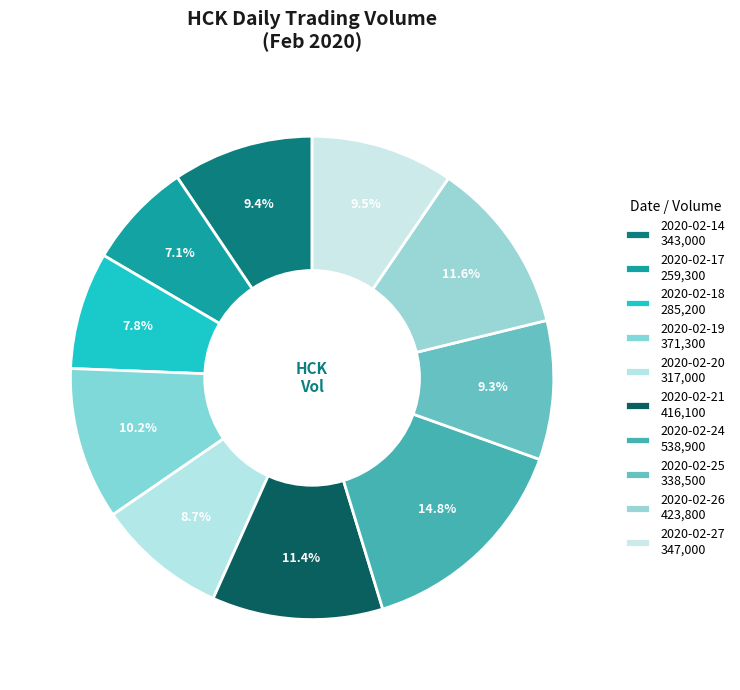

How many segments does this pie chart have?

10